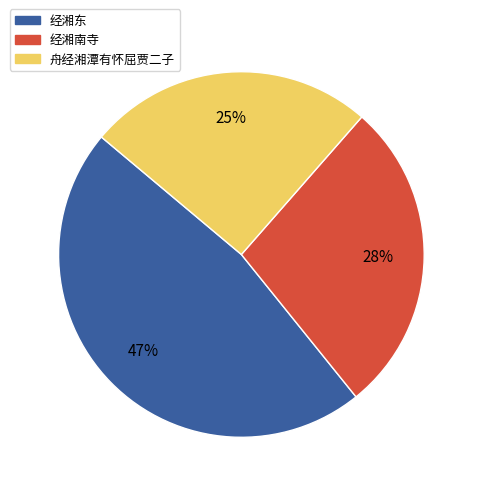

To the nearest percent, what is the combined percentage of 舟经湘潭有怀屈贾二子 and 经湘东?

72%